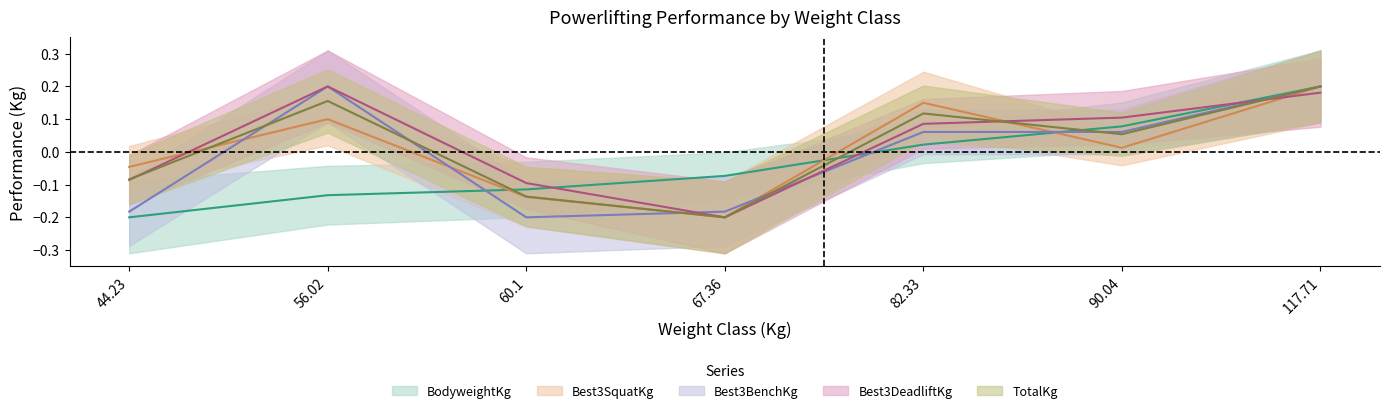

Is it true that Best3SquatKg equals 0.2 at 56.02?

False